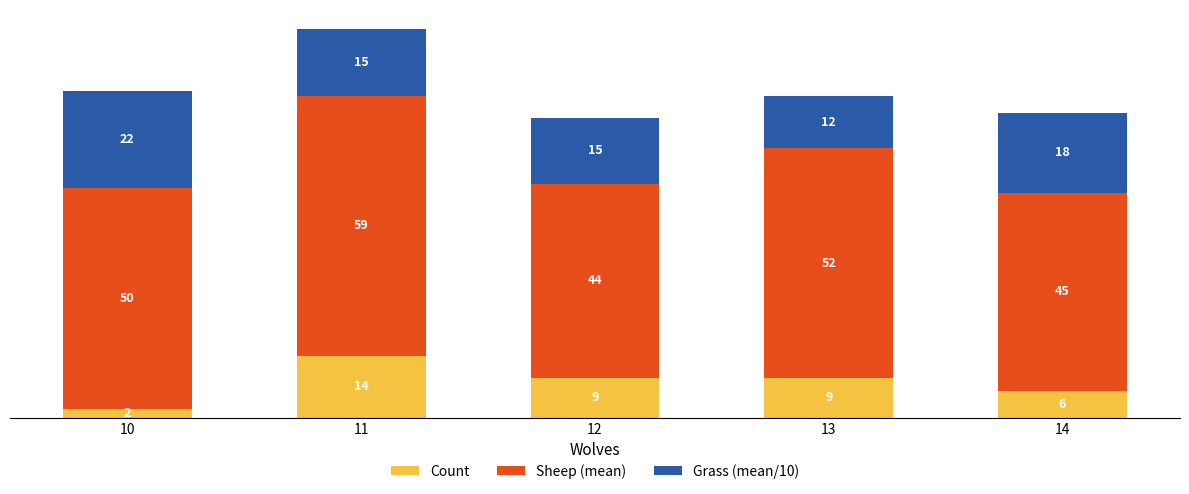

What is the value of the Count bar at the 1st from the left?

2